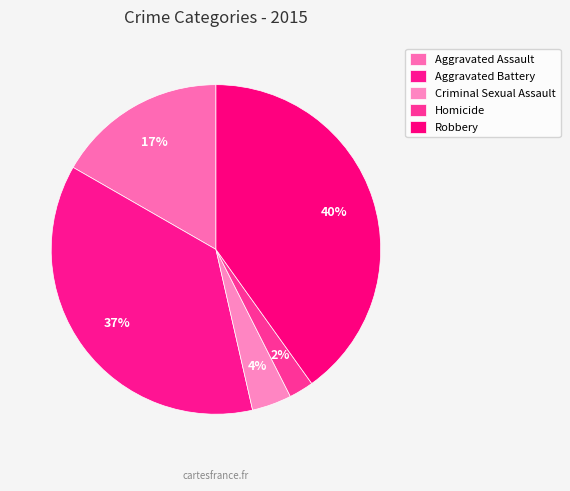

How many segments does this pie chart have?

5